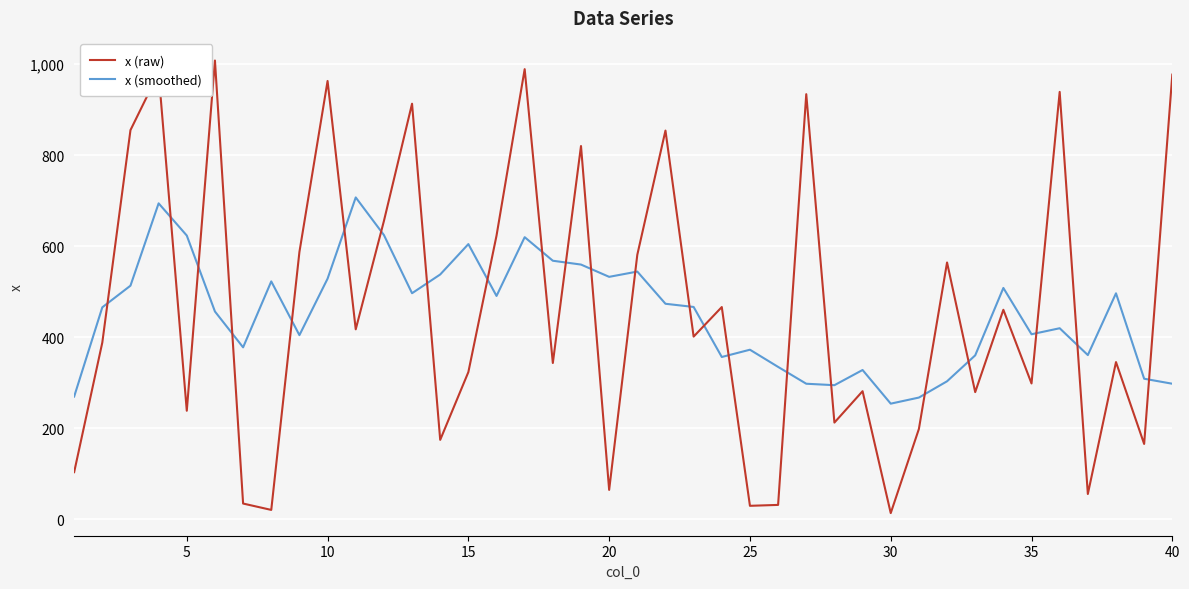

Count the number of categories in the chart.

40